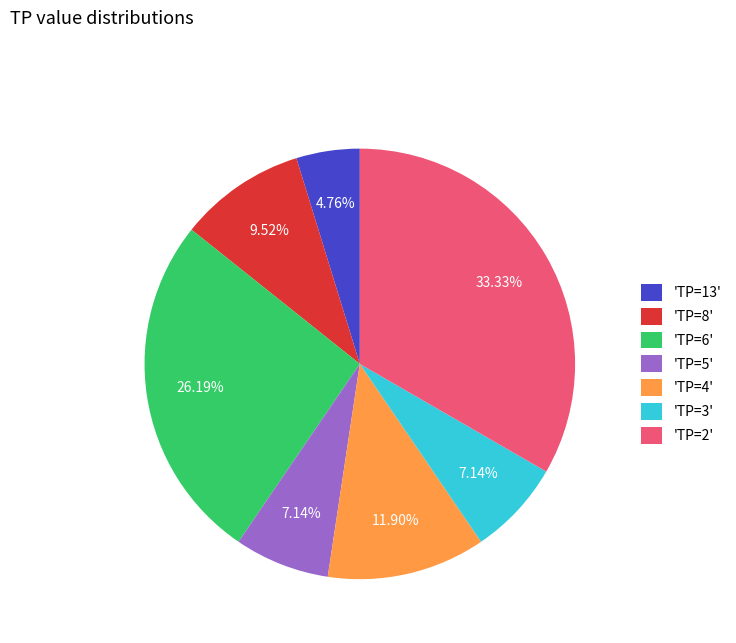

Is the sum of 'TP=5' and 'TP=6' greater than half?

No